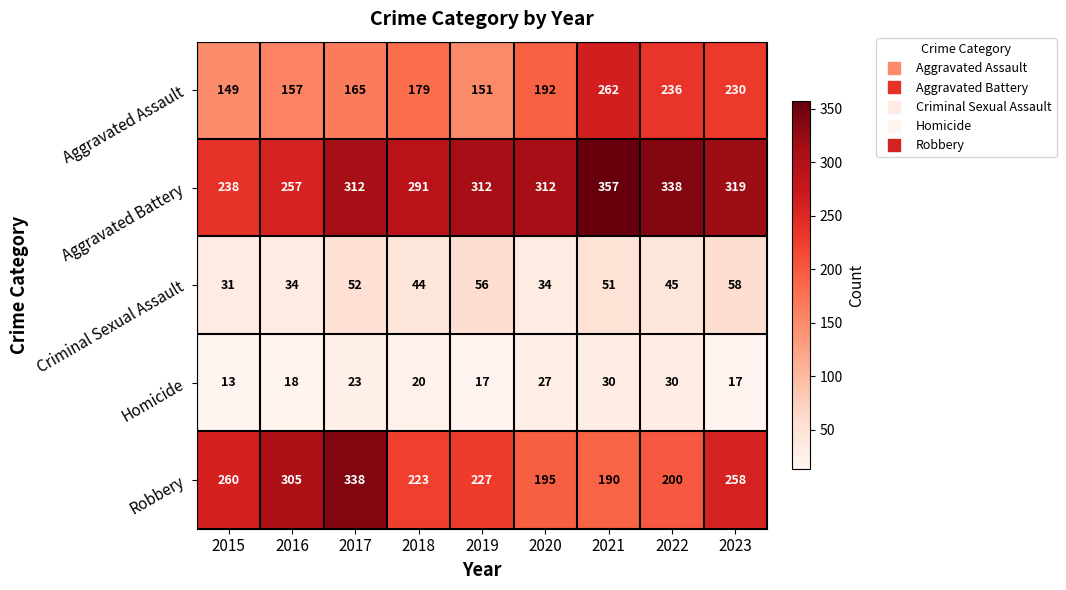

What is the average value of the Aggravated Assault series?

191